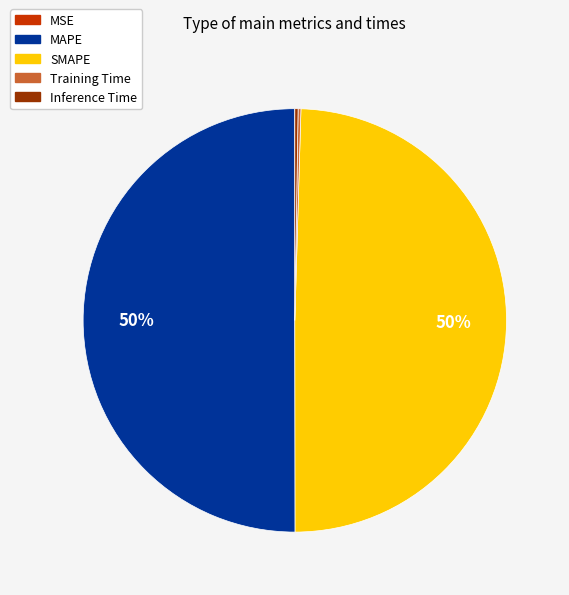

To the nearest percent, what is the difference between the largest and smallest slice percentages?

50%